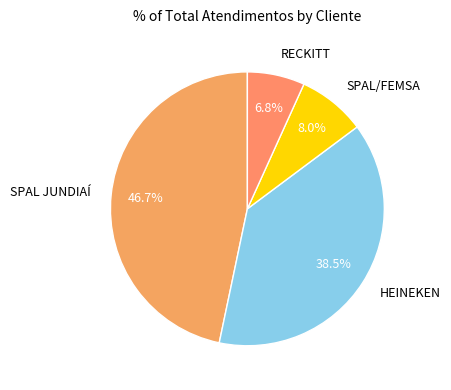

To the nearest percent, what is the difference between the largest and smallest slice percentages?

40%